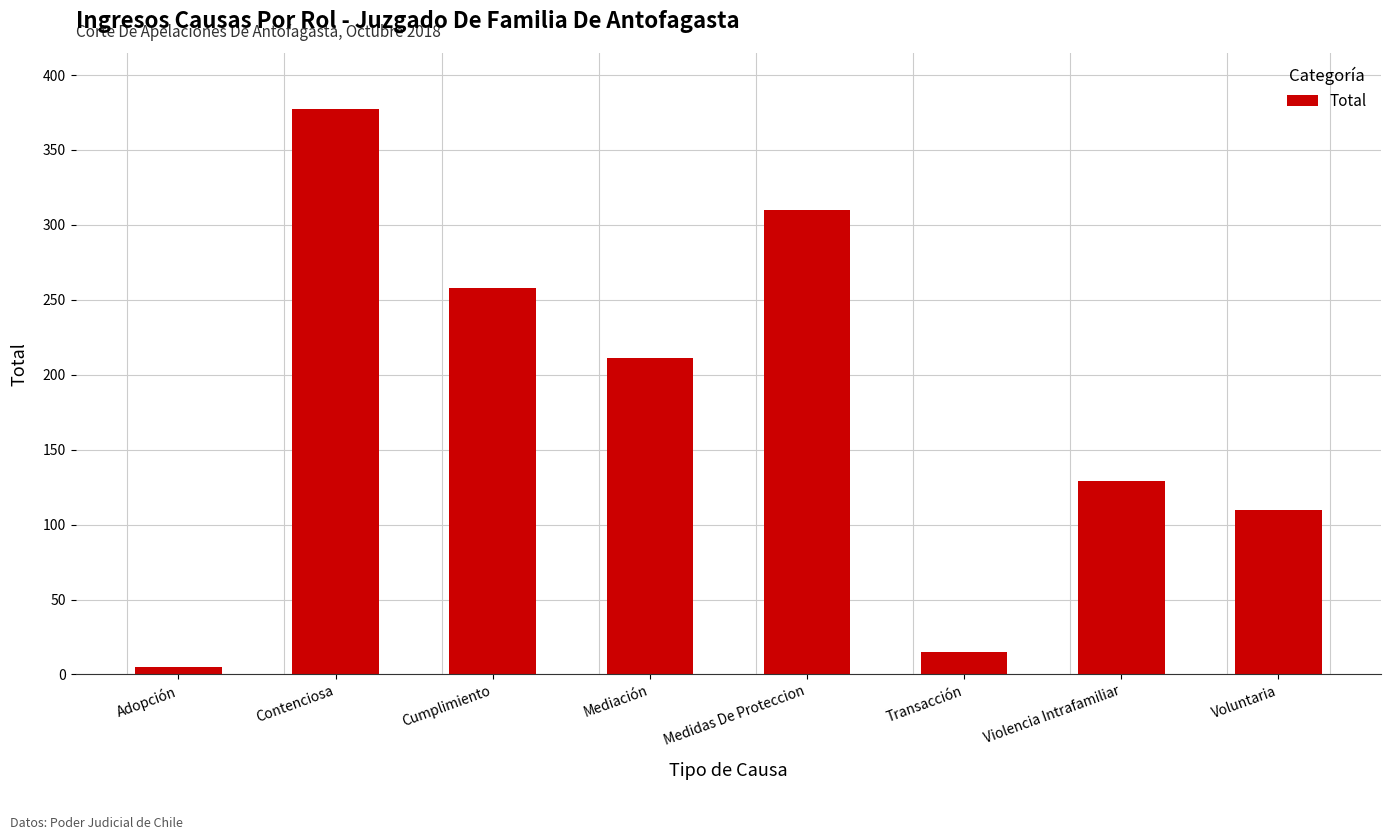

What is the ratio of the value at Cumplimiento to the value at Medidas De Proteccion?

0.8